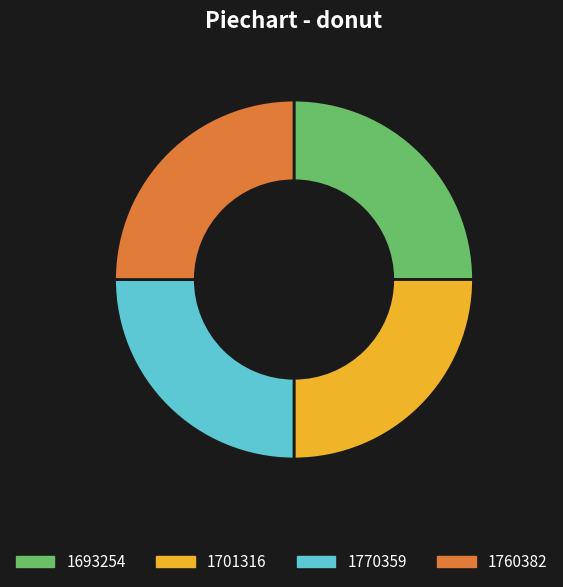

The 1760382 slice represents 25% of the pie. True or false?

True